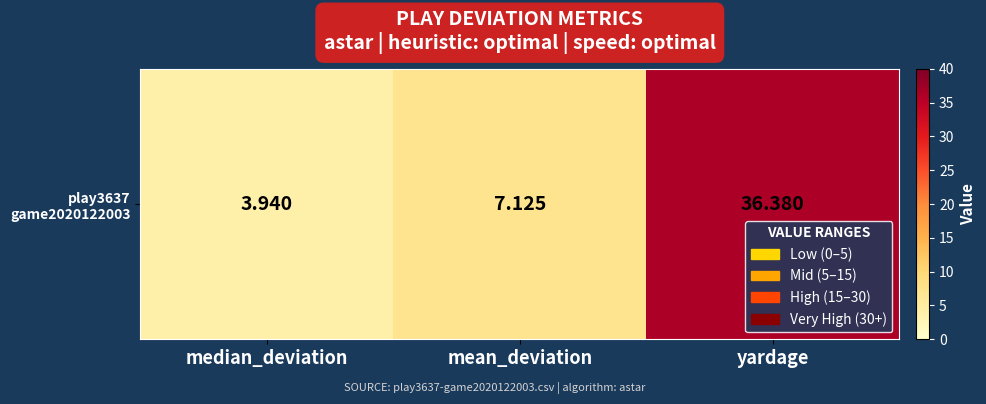

What is the sum of all values?

47.4